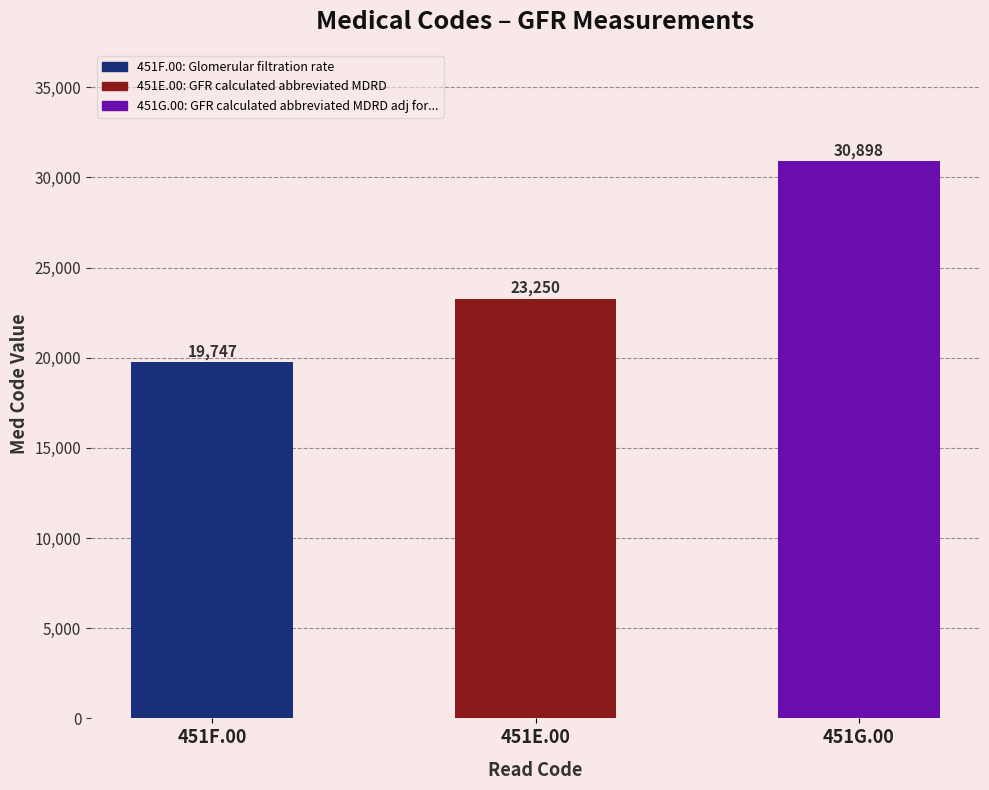

What is the sum of the values at 451G.00 and 451F.00?

50645